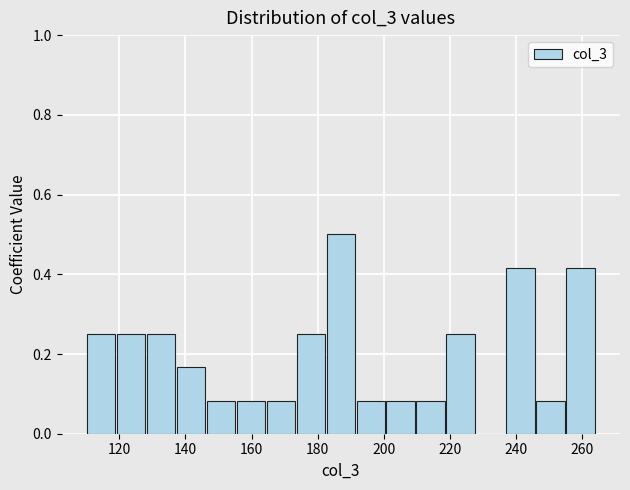

Reading left to right, transcribe this chart: for each bar, give the range it covers on the x-axis and its height. Neither the bar edges nor the heights are printed on the chart, so give them approximately, as read against the axes.

110 to 120: 0.26
120 to 128: 0.26
128 to 138: 0.26
138 to 146: 0.16
146 to 156: 0.08
156 to 164: 0.08
164 to 174: 0.08
174 to 182: 0.26
182 to 192: 0.50
192 to 200: 0.08
200 to 210: 0.08
210 to 218: 0.08
218 to 228: 0.26
228 to 236: 0
236 to 246: 0.42
246 to 254: 0.08
254 to 264: 0.42